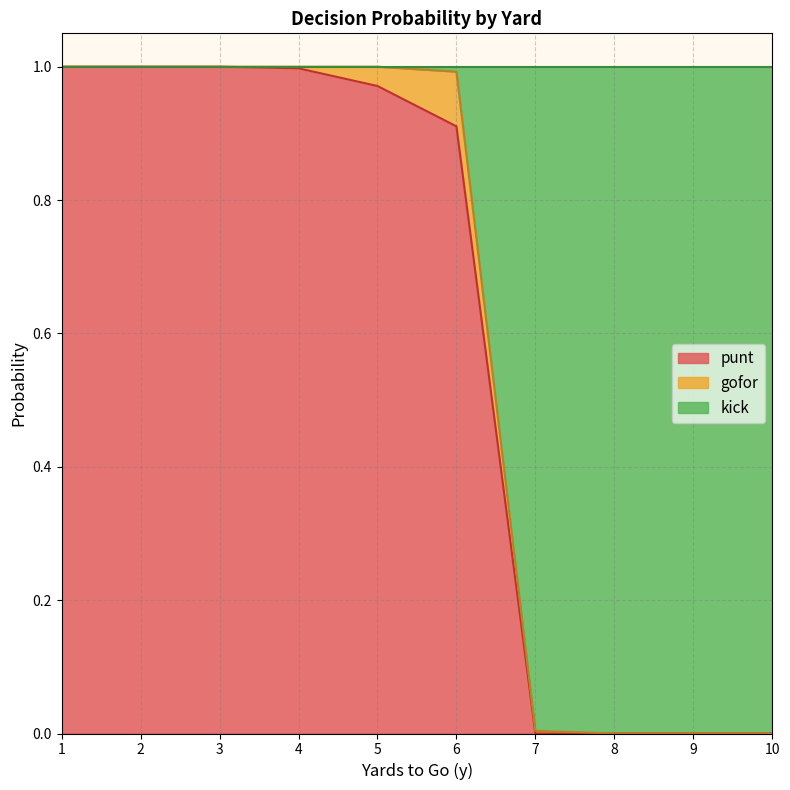

What is the maximum value shown in the chart?

1.0